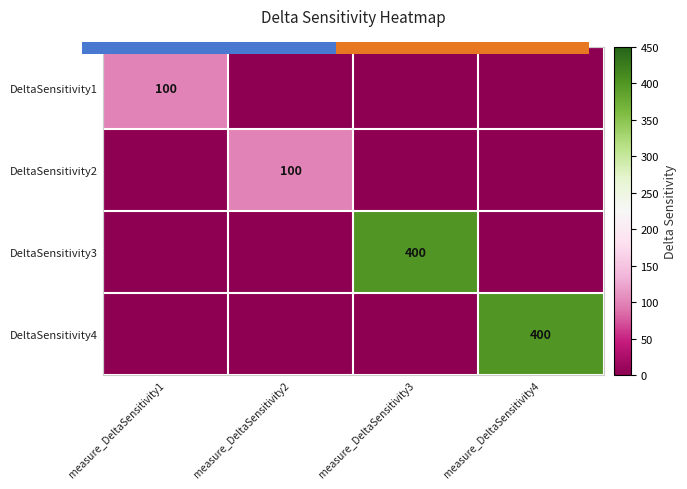

Read the DeltaSensitivity3 value at measure_DeltaSensitivity3, to the nearest 10.

400